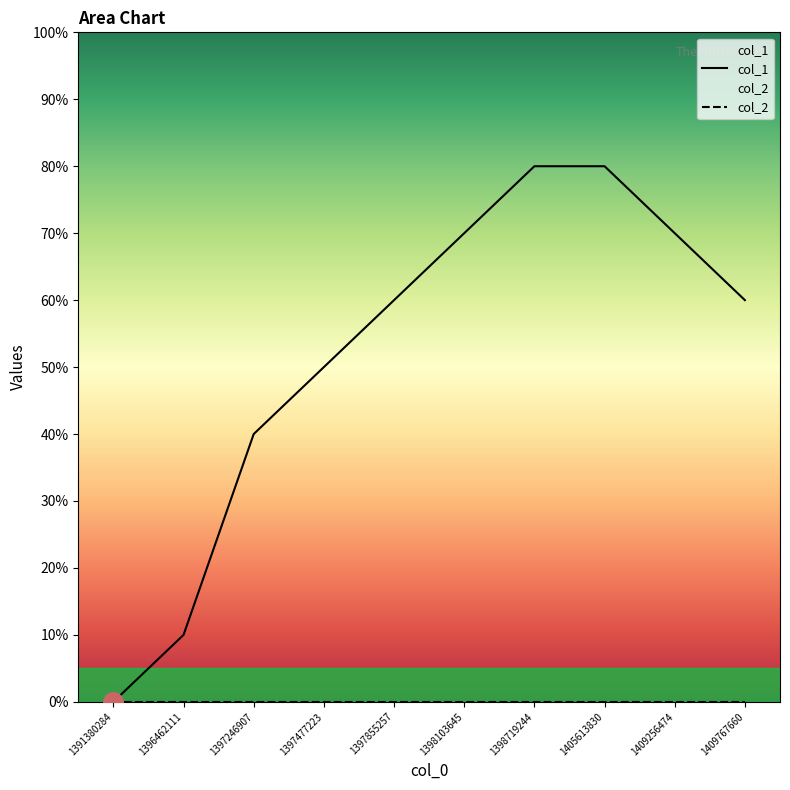

Is this an area chart (filled region under the line)?

No